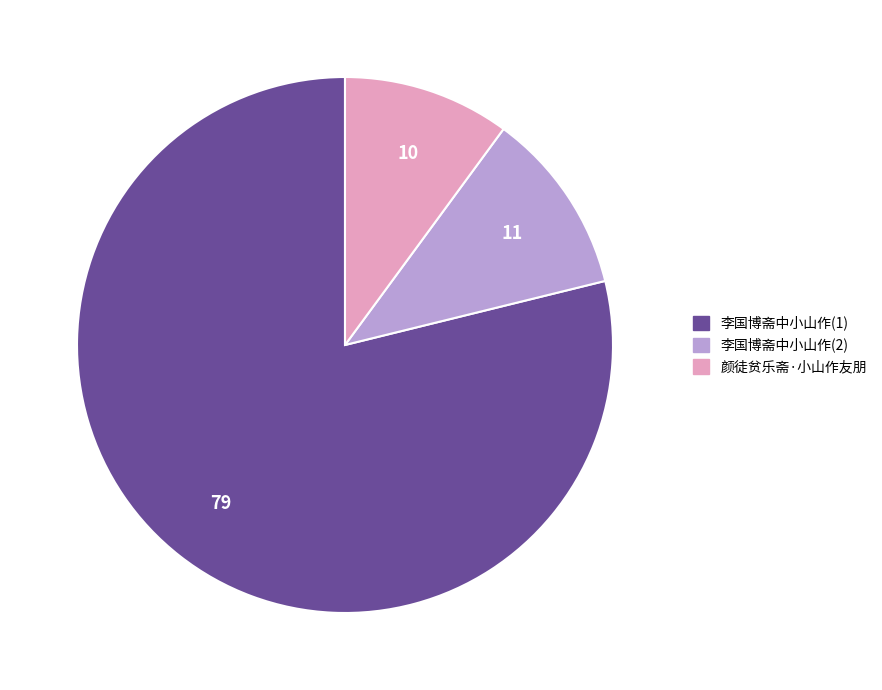

Does any single category account for the majority?

Yes